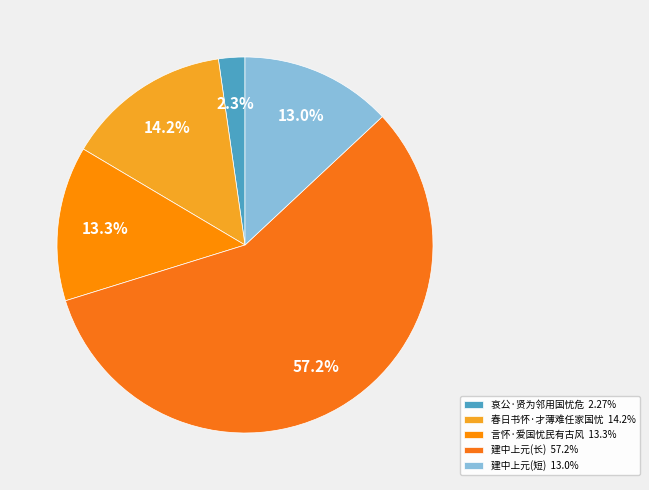

How many slices are in this pie chart?

5